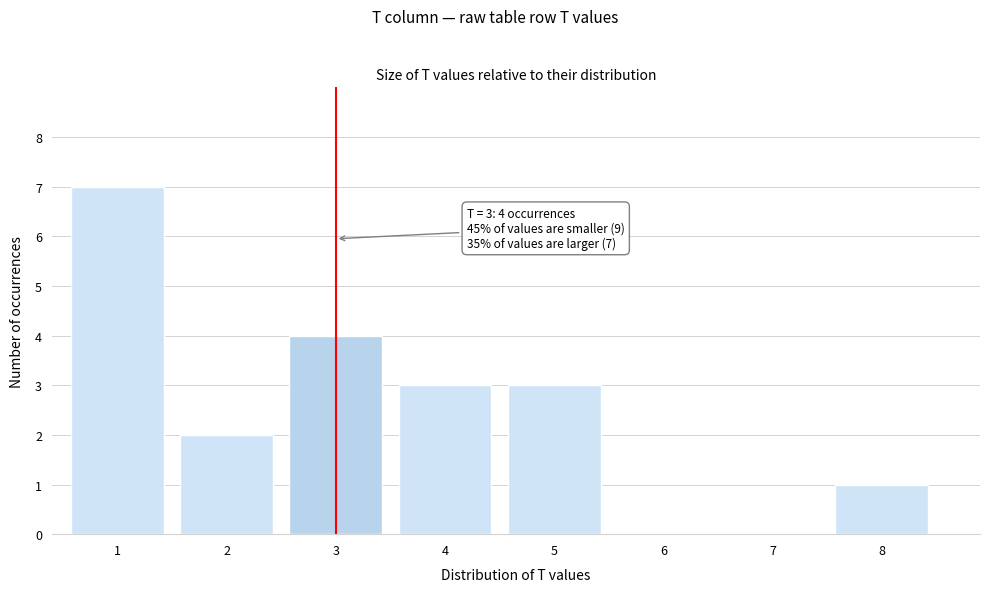

Reading right to left, transcribe all the data shown in this chart.

8=1	7=0	6=0	5=3	4=3	3=4	2=2	1=7